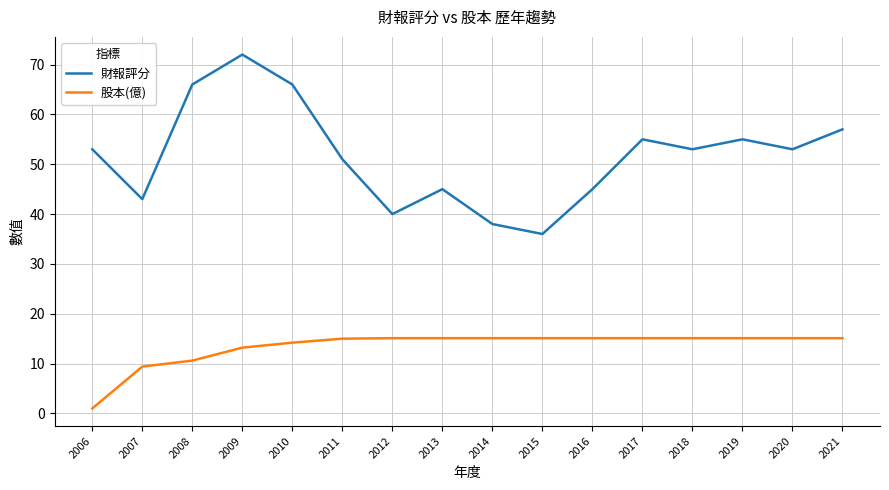

True or false: 股本(億) and 財報評分 intersect in this chart.

False